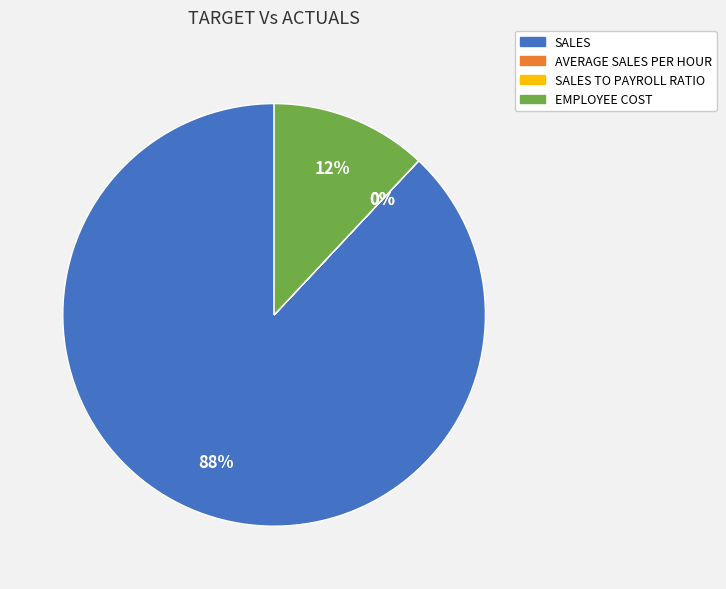

To the nearest percent, what is the difference between the largest and smallest slice percentages?

88%